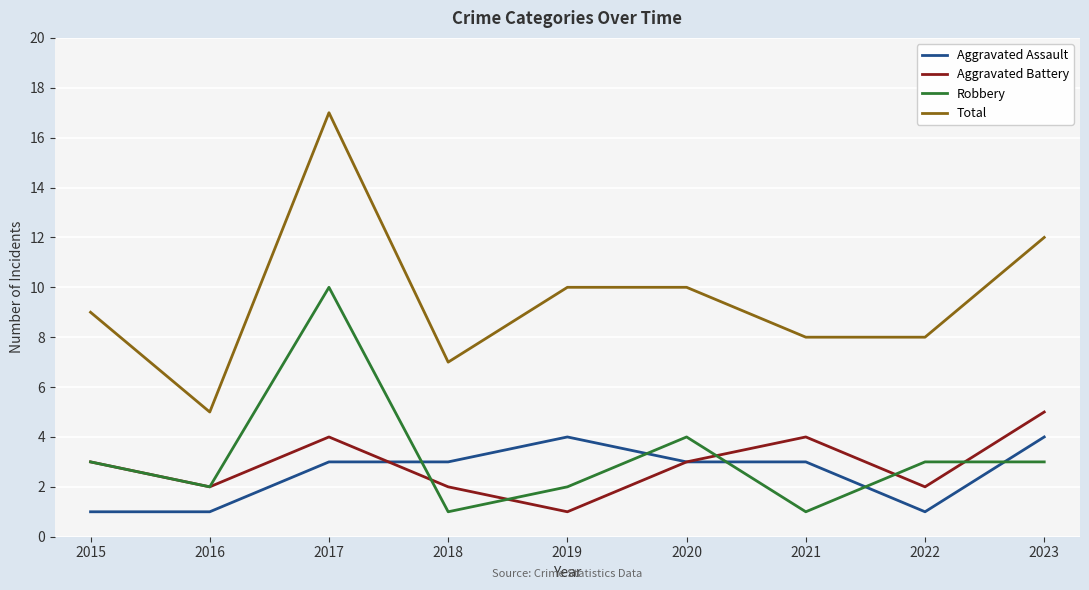

Which series has the widest spread of values?

Total